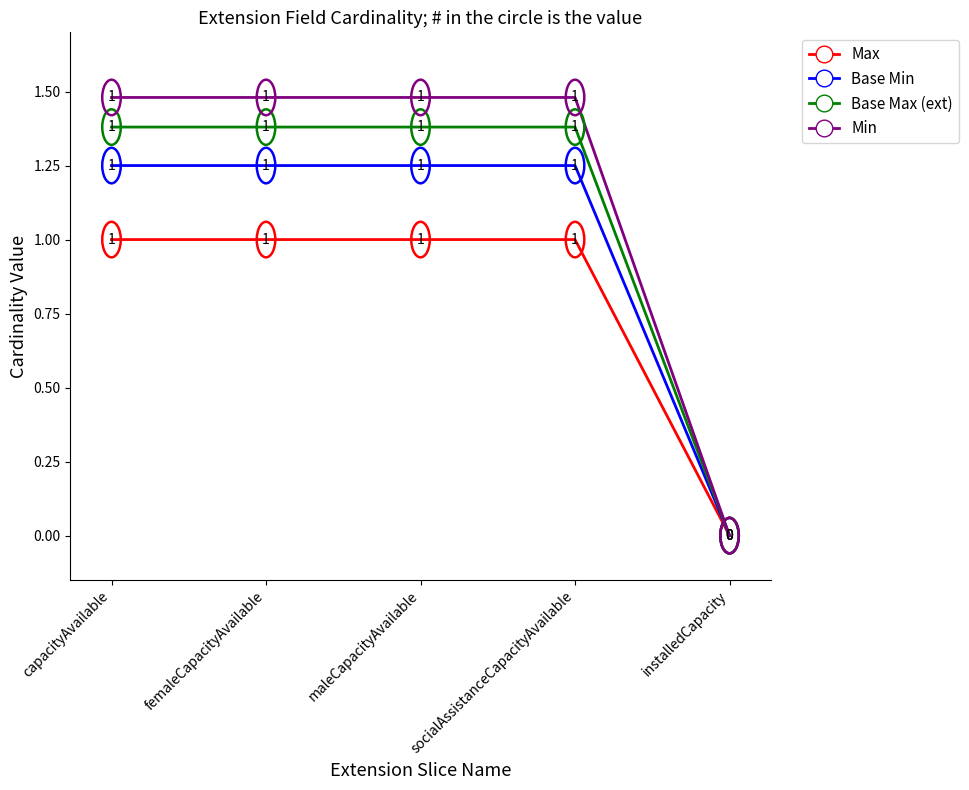

At which label is Base Min closest to 0?

installedCapacity